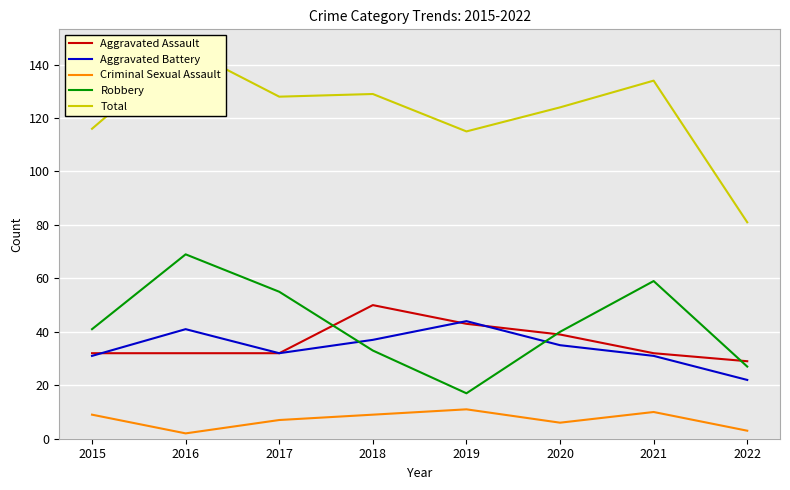

What is the difference between the highest and lowest values at 2021?

124